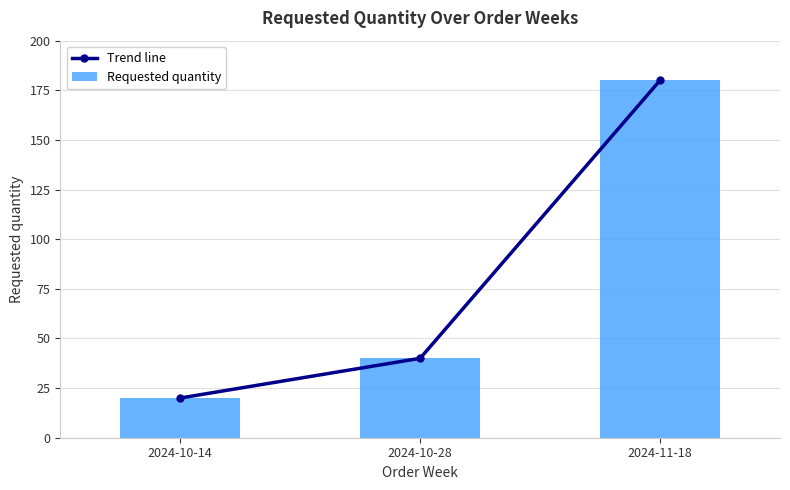

What is the greatest value displayed?

180